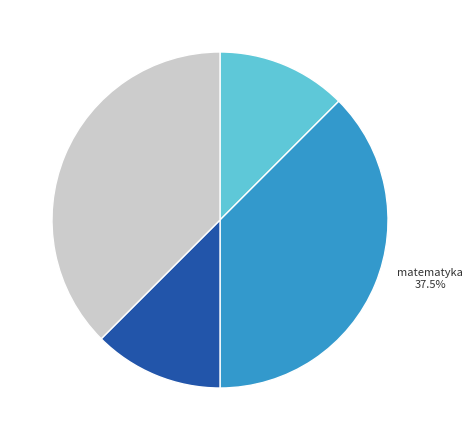

Does matematyka represent more than half of the total?

No